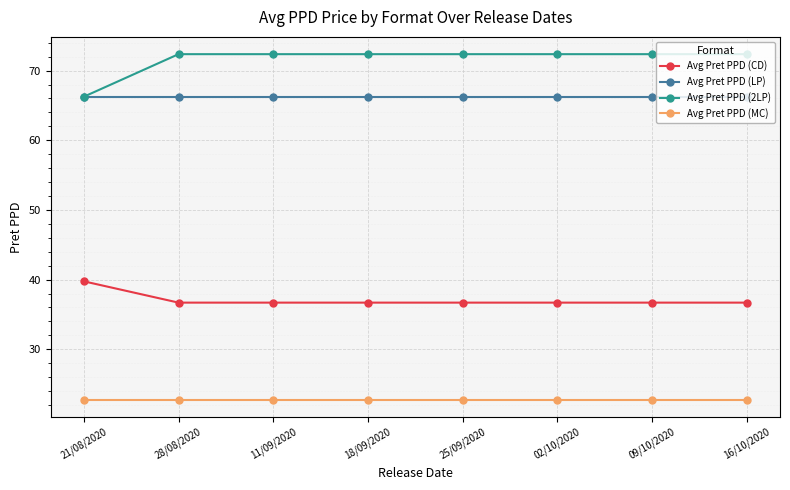

What is the value of the Avg Pret PPD (2LP) point at the 7th from the left?

72.4